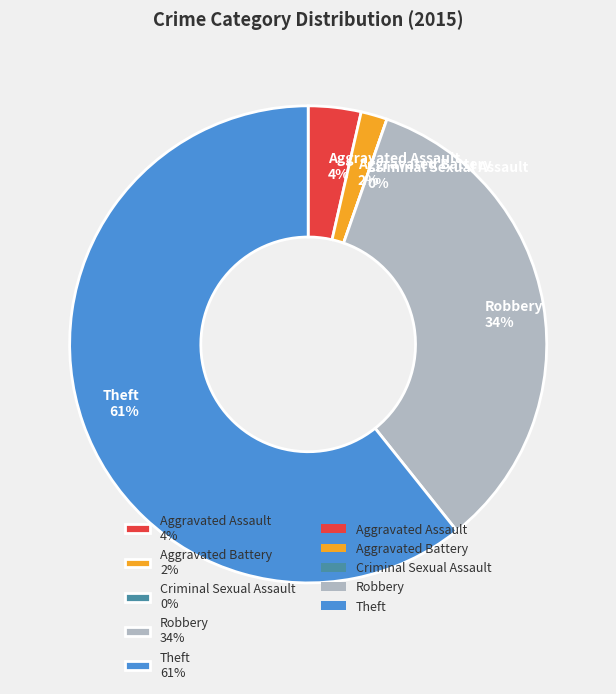

Which slice is the largest?

Theft